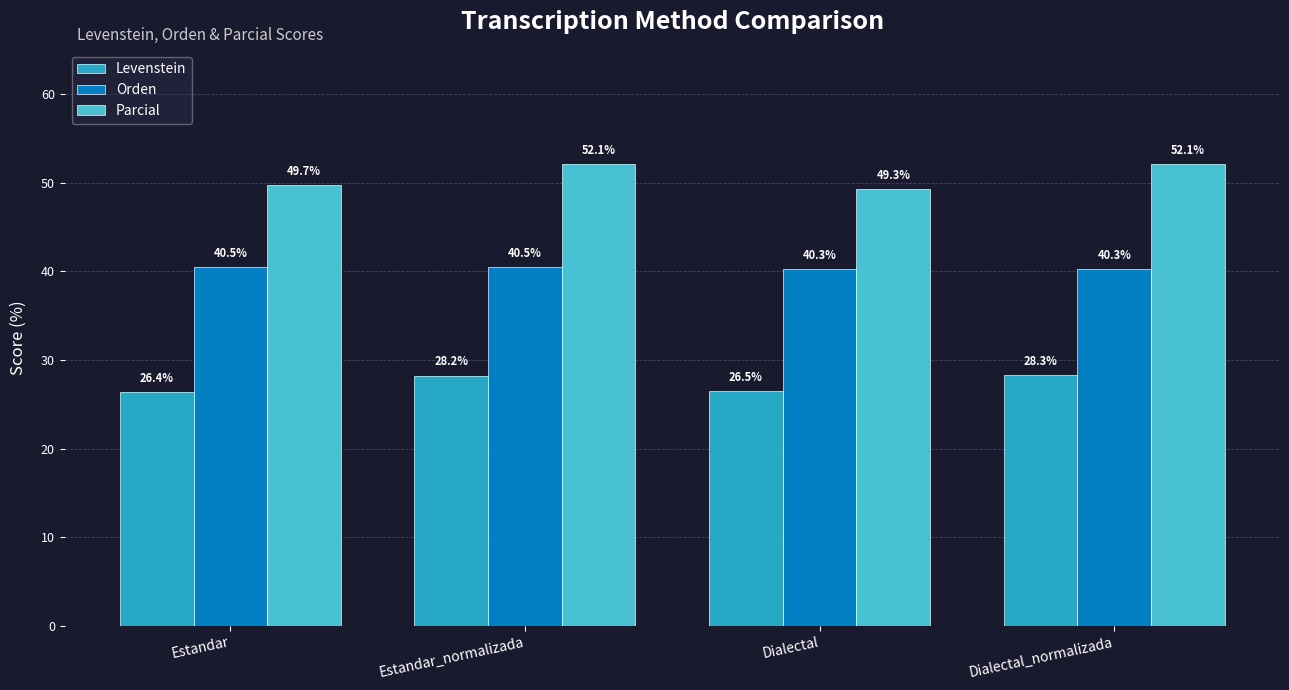

What is the value of the Parcial bar at the 1st from the left?

49.7